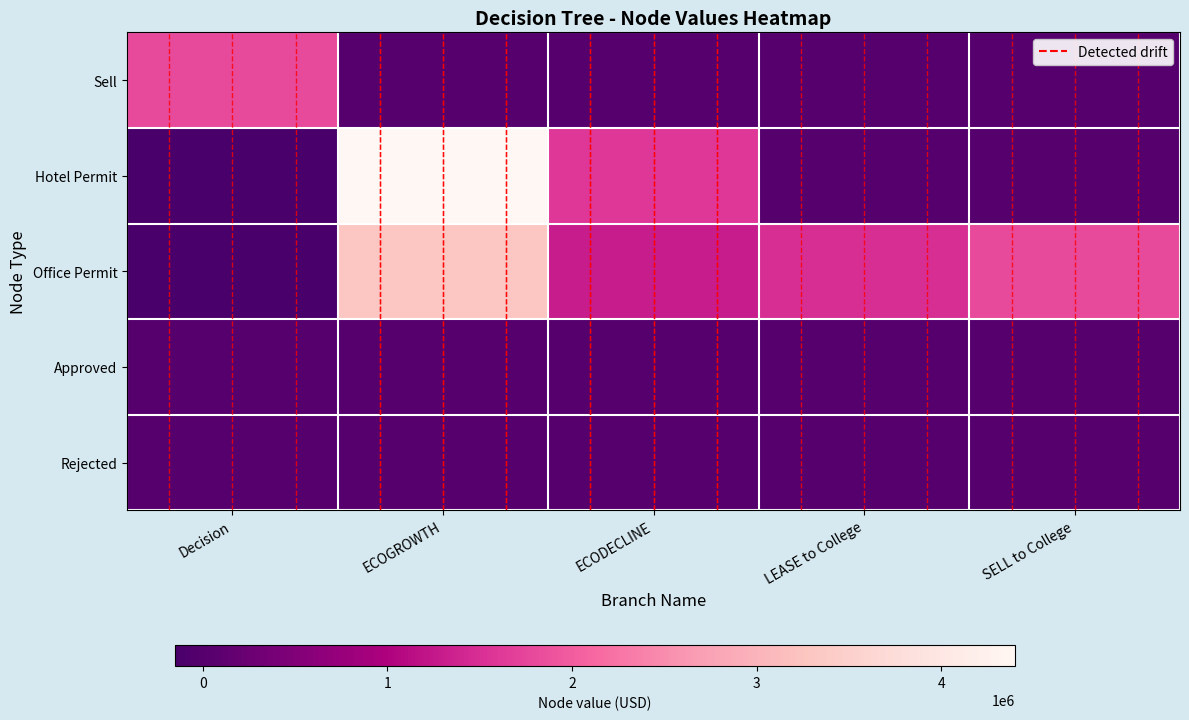

How many series are shown in this chart?

5